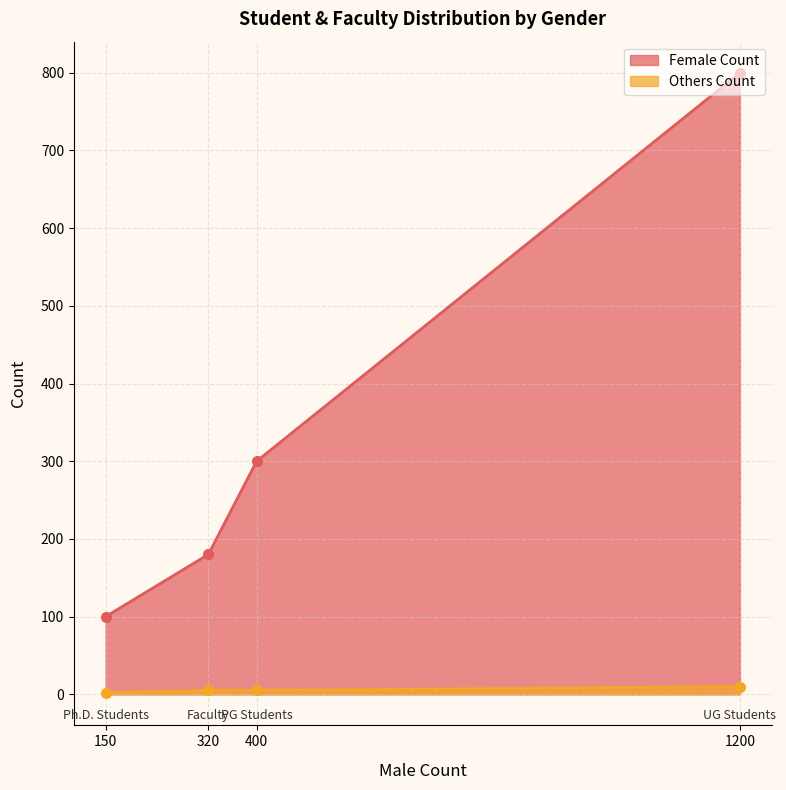

Where does the Female Count series first go above 300?

UG Students